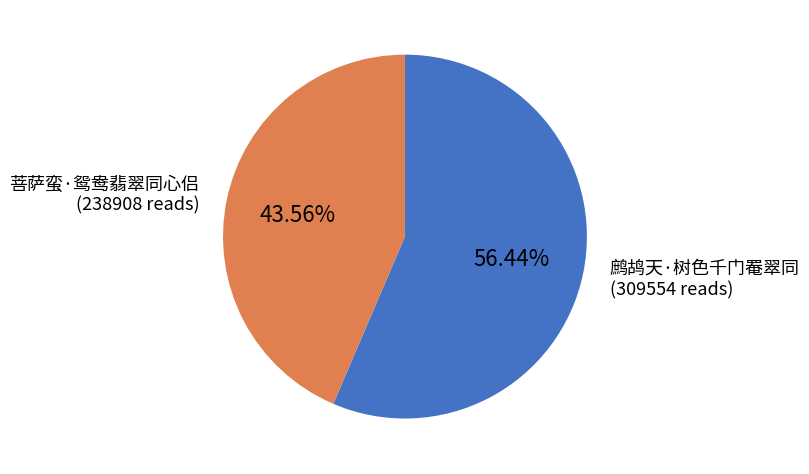

Which category has the biggest portion of the pie?

鹧鸪天·树色千门罨翠同